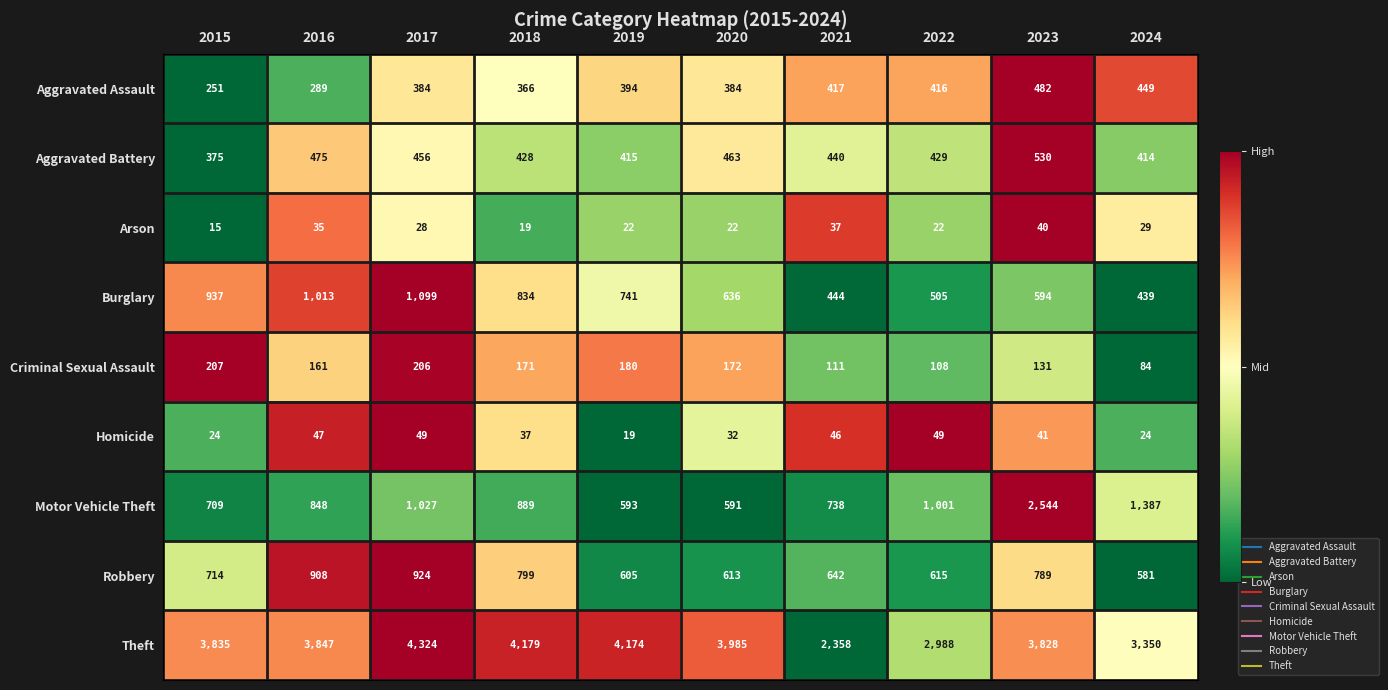

At 2020, list the series in order from largest to smallest.

Theft, Burglary, Robbery, Motor Vehicle Theft, Aggravated Battery, Aggravated Assault, Criminal Sexual Assault, Homicide, Arson